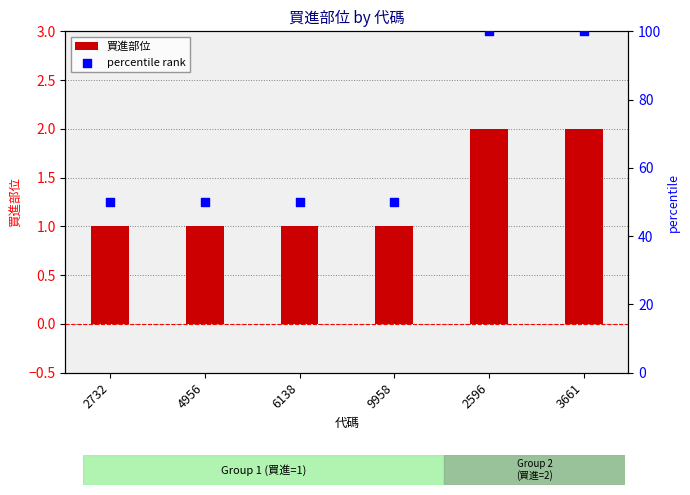

Which series has the largest Y range (max minus min)?

percentile rank